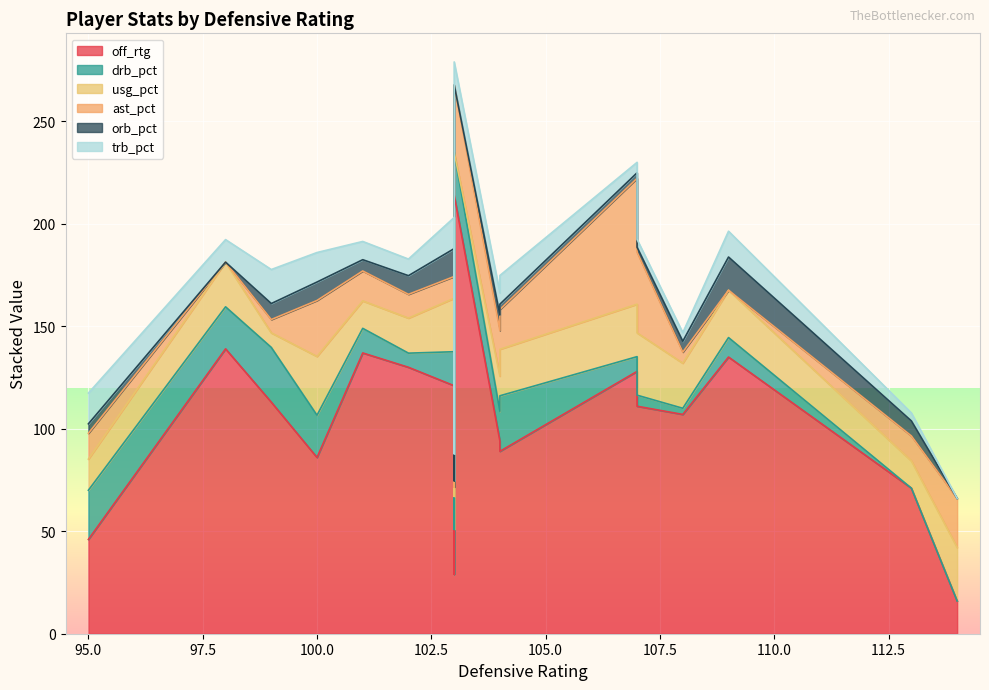

What is the total value across all series at 3?

177.7